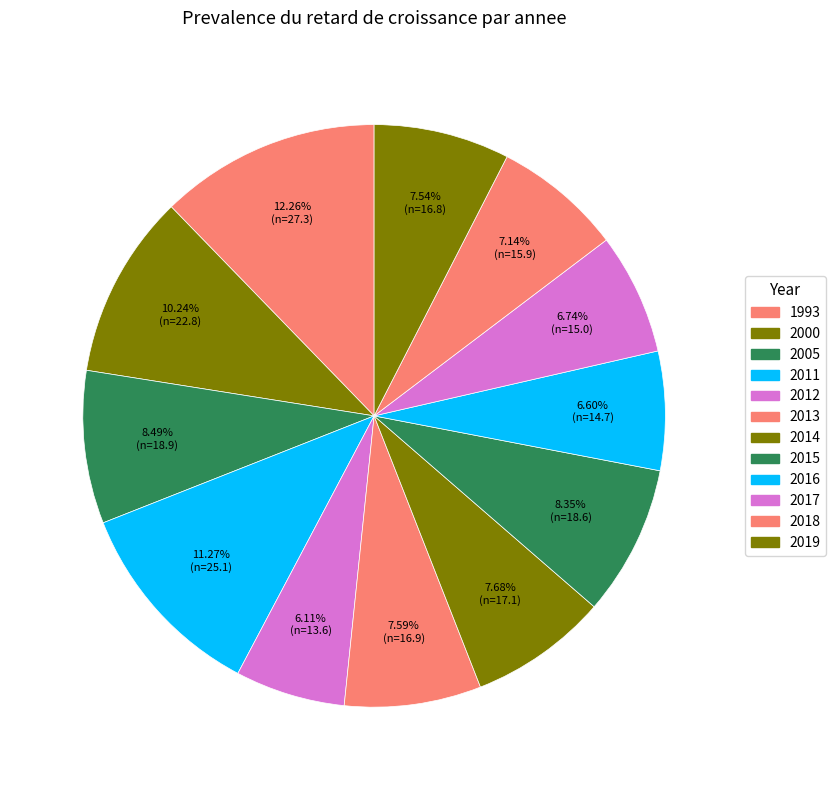

To the nearest percent, what is the average slice percentage?

8%